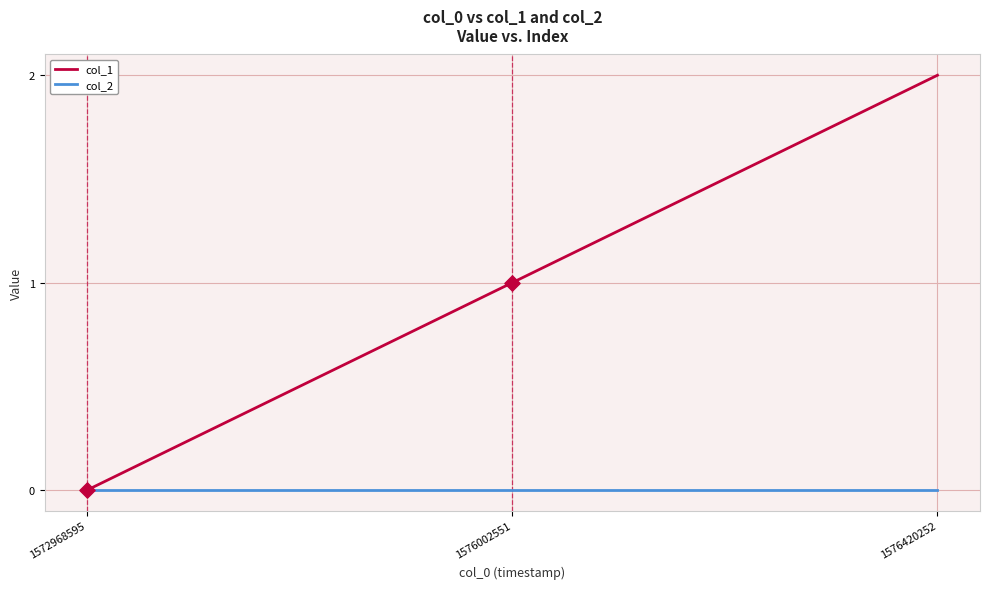

At which category is the sum across all series the highest?

1576420252